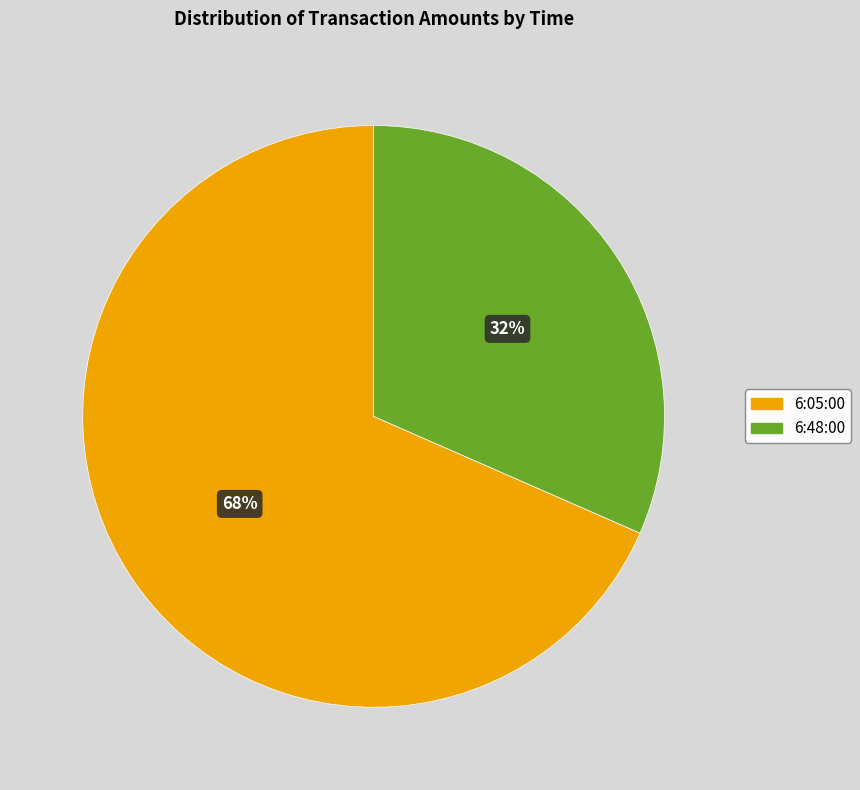

Which slice represents more than half of the pie?

6:05:00